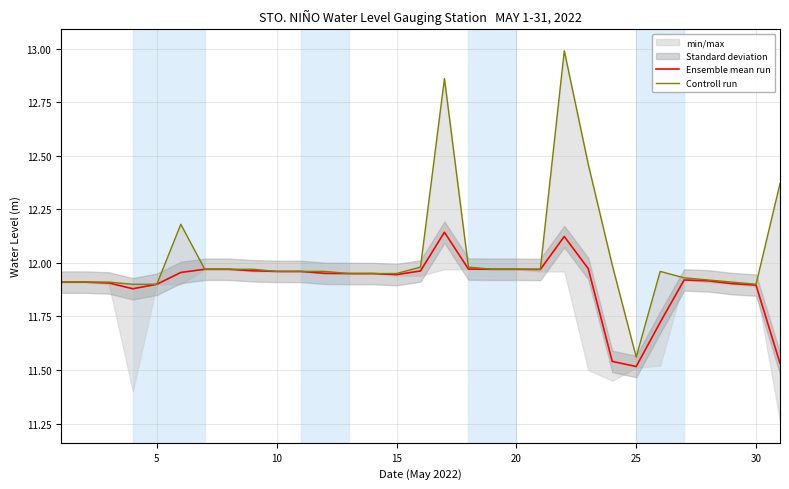

What is the difference between the maximum and minimum values in the Controll run series?

1.4